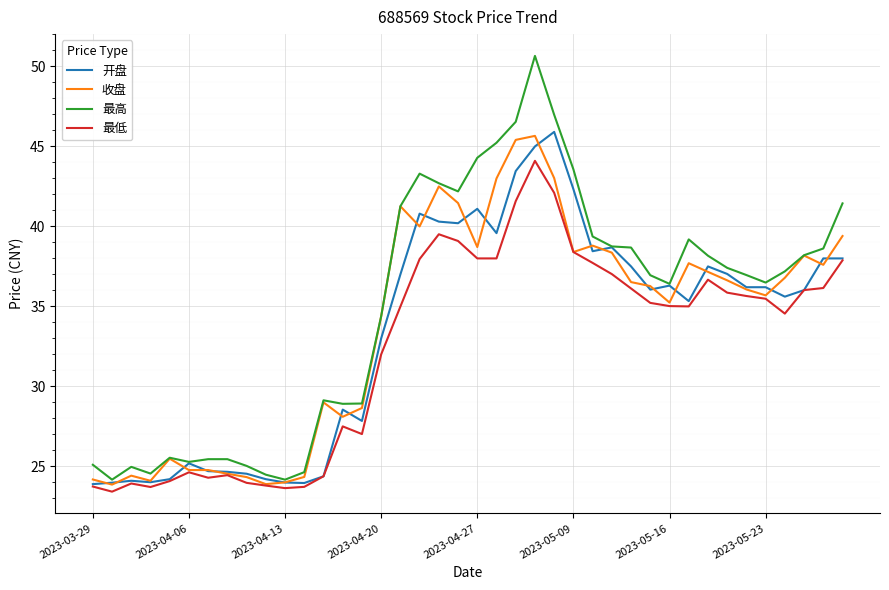

List the series in order of their peak value, highest first.

最高, 开盘, 收盘, 最低